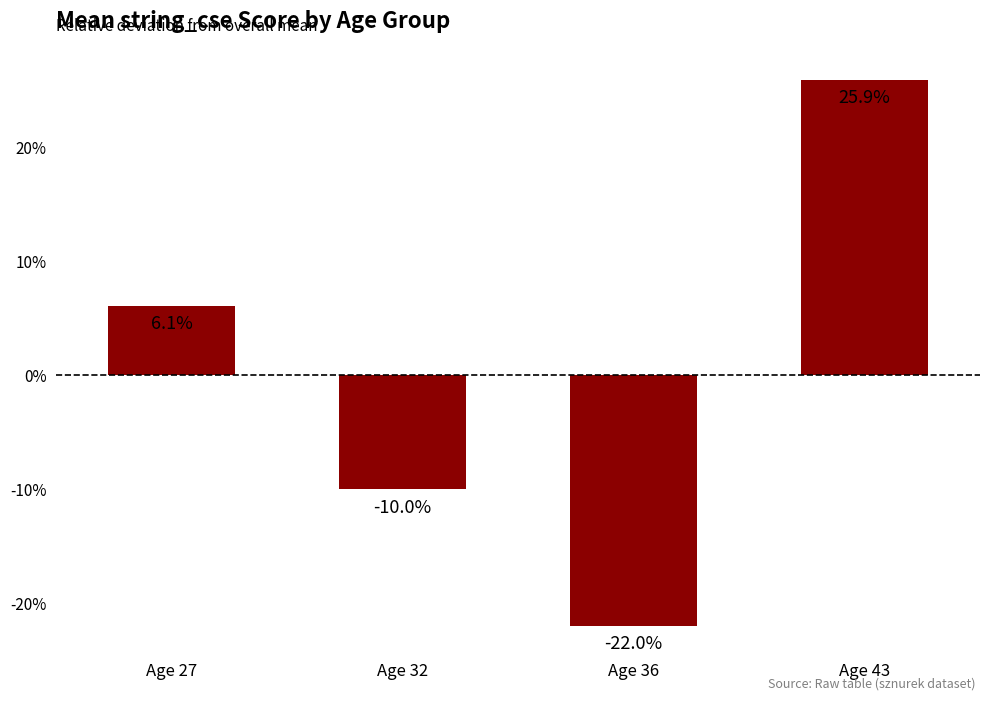

The chart shows a value of 2.7 at Age 27. True or false?

False